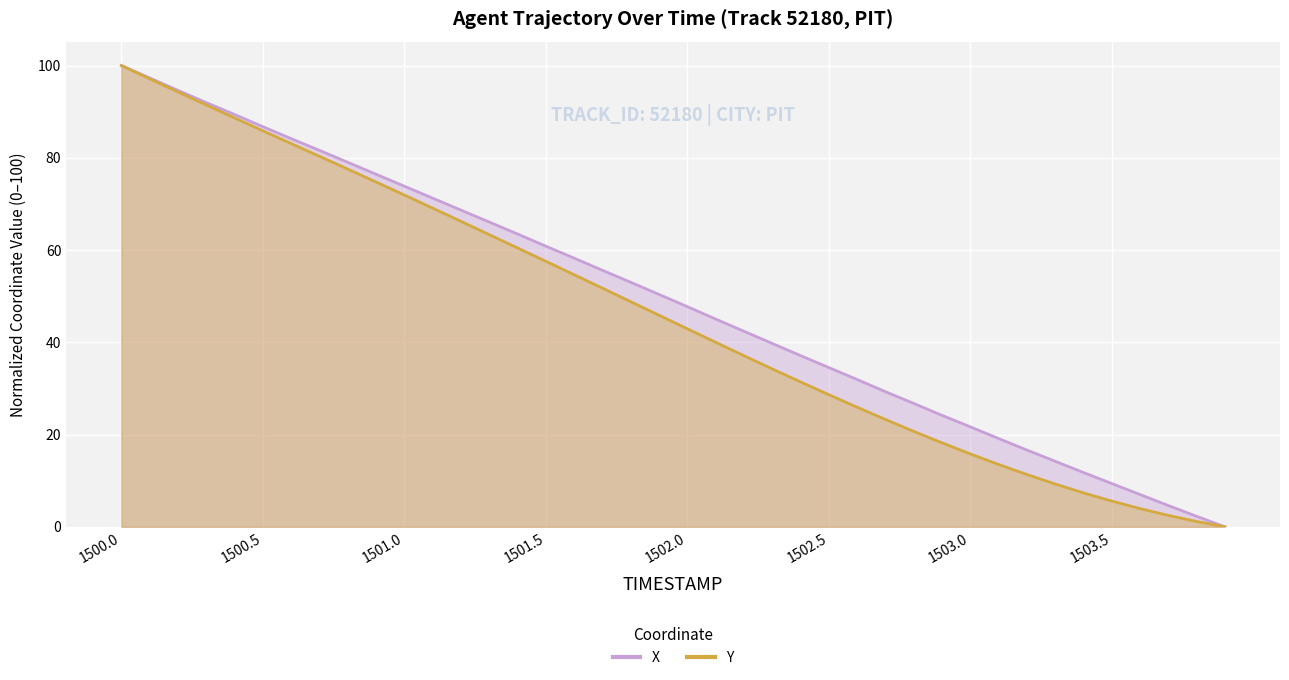

At 1502.2, list the series in order from largest to smallest.

X, Y